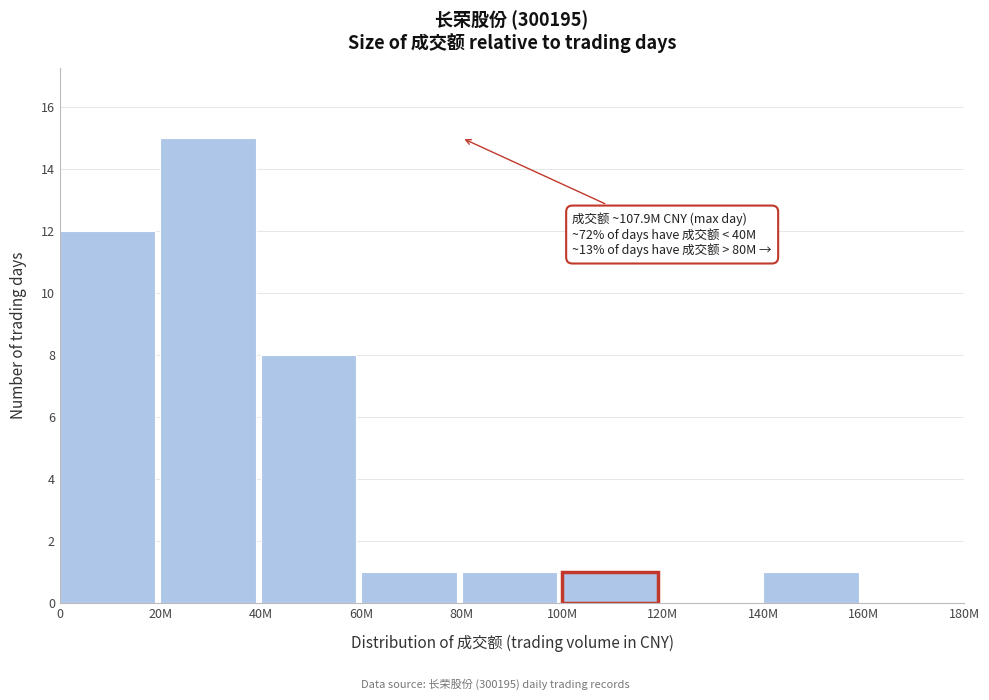

Reading left to right, what are all the values shown in this chart?

0=12	20M=15	40M=8	60M=1	80M=1	100M=1	120M=0	140M=1	160M=0